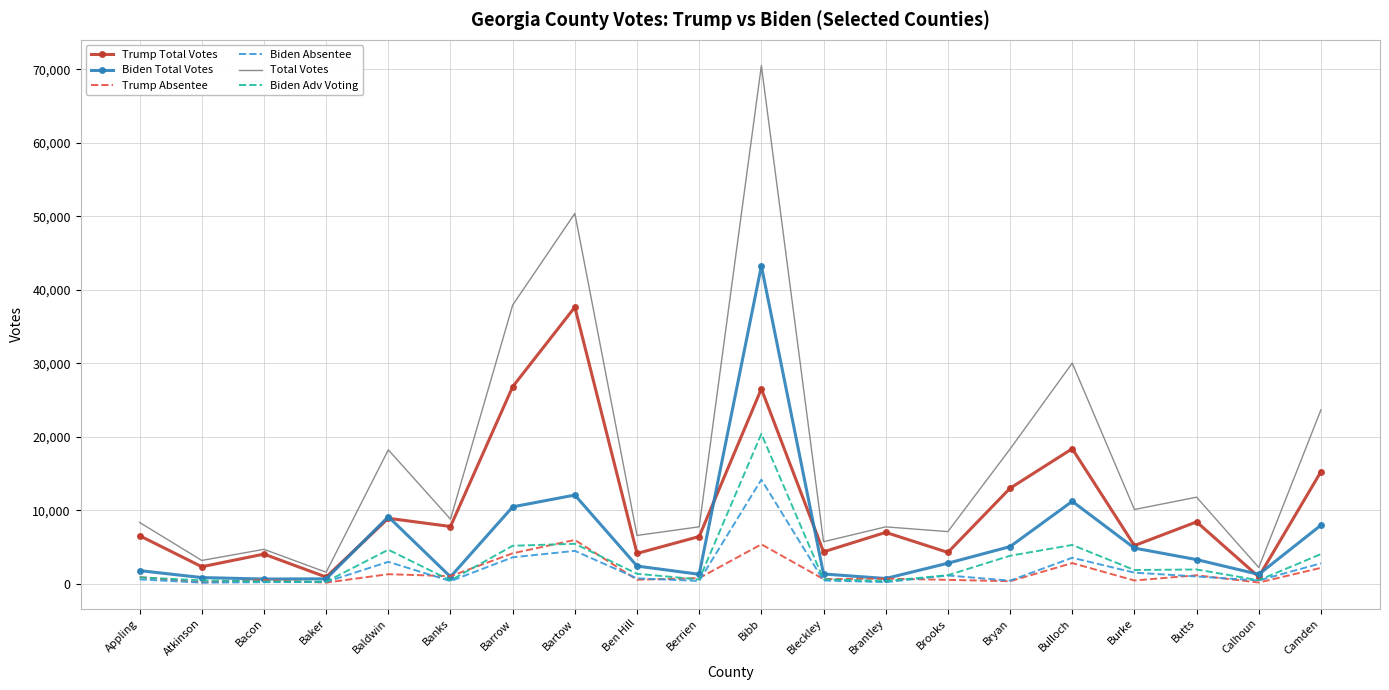

At which label does Biden Adv Voting first exceed 1342?

Baldwin